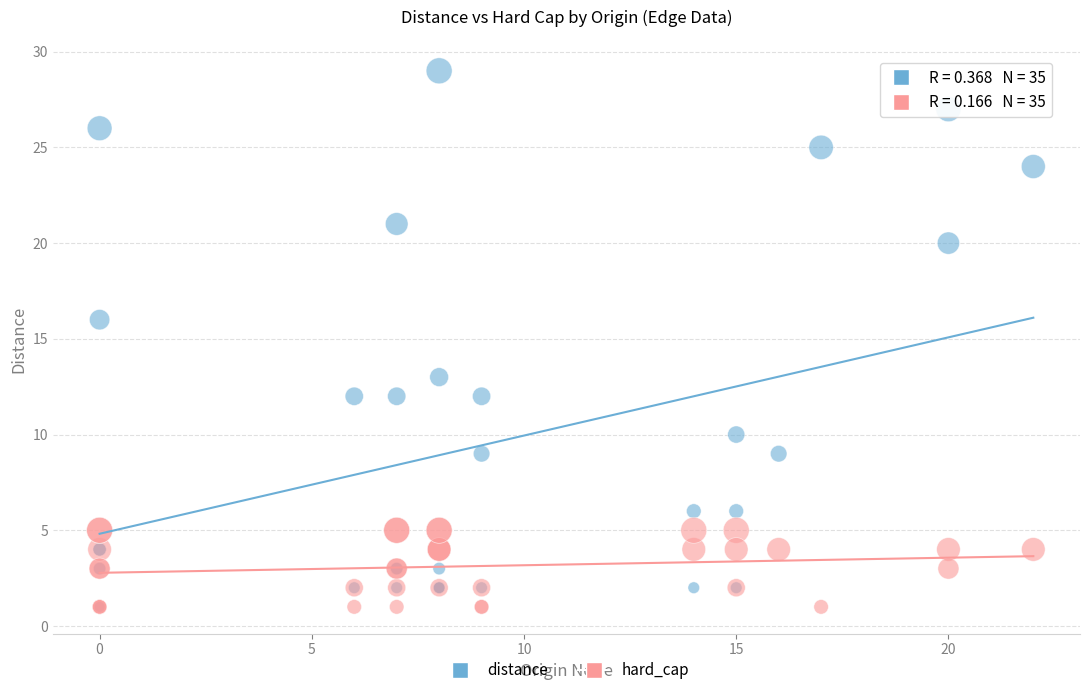

Across all series, what Y value is closest to 15?

16